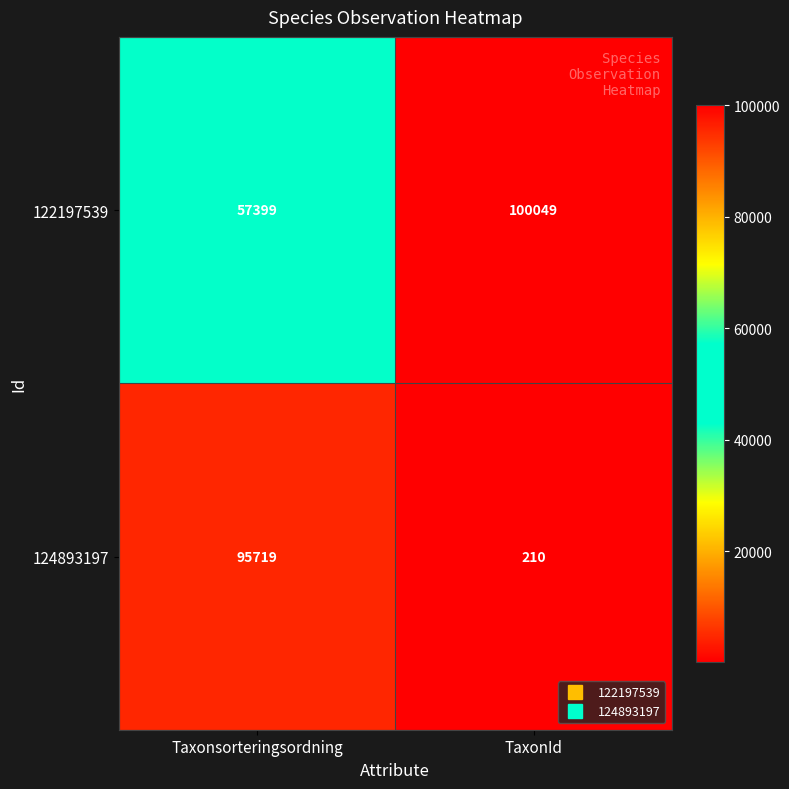

List the series in order of their overall mean, highest first.

122197539, 124893197